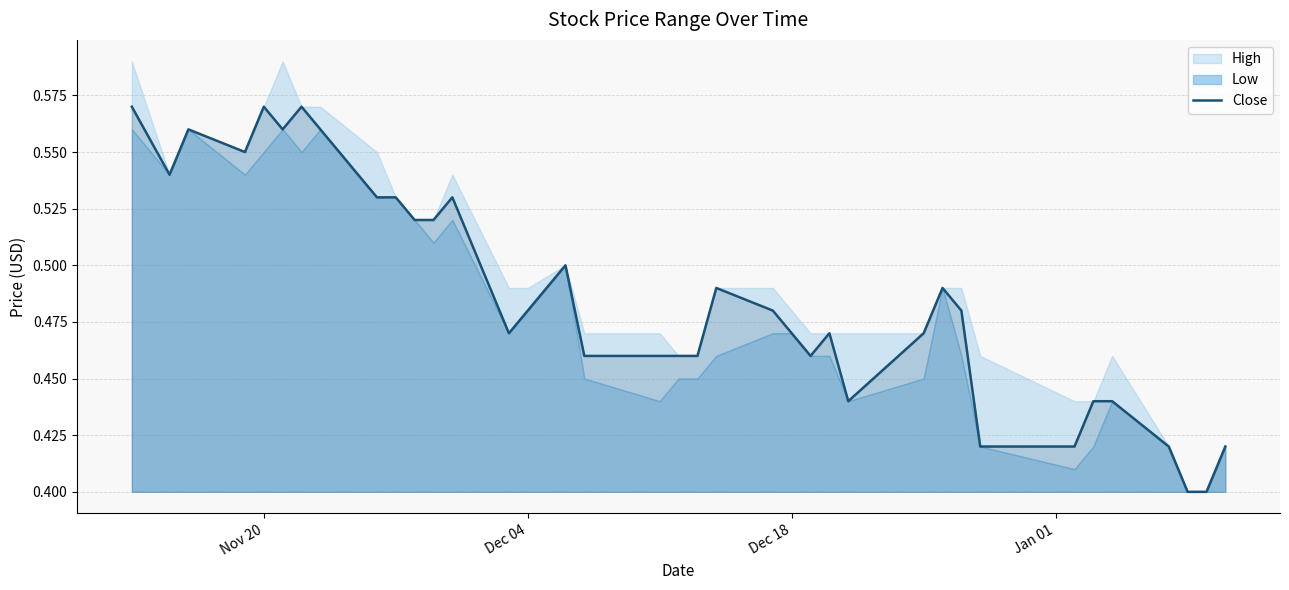

Reading left to right, transcribe all the data shown in this chart.

0.6	0.5	0.6	0.6	0.6	0.6	0.6	0.6	0.5	0.5	0.5	0.5	0.5	0.5	0.5	0.5	0.5	0.5	0.5	0.5	0.5	0.5	0.5	0.5	0.5	0.4	0.5	0.5	0.5	0.4	0.4	0.4	0.4	0.4	0.4	0.4	0.4